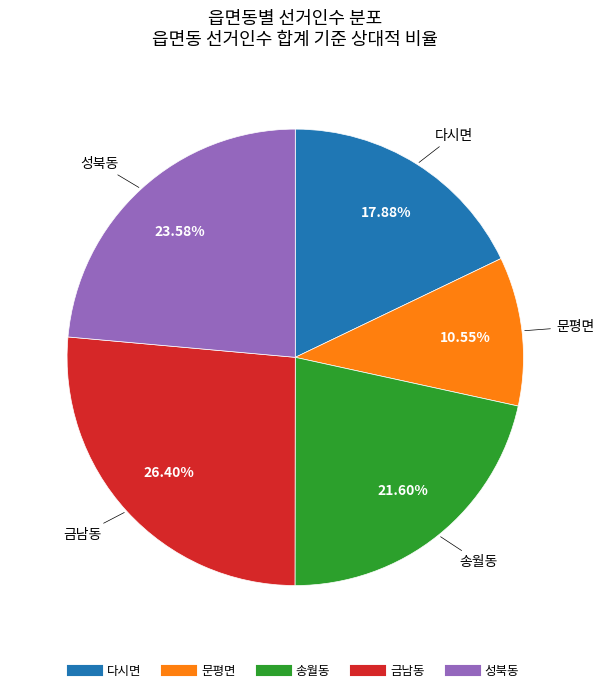

How many slices are in this pie chart?

5